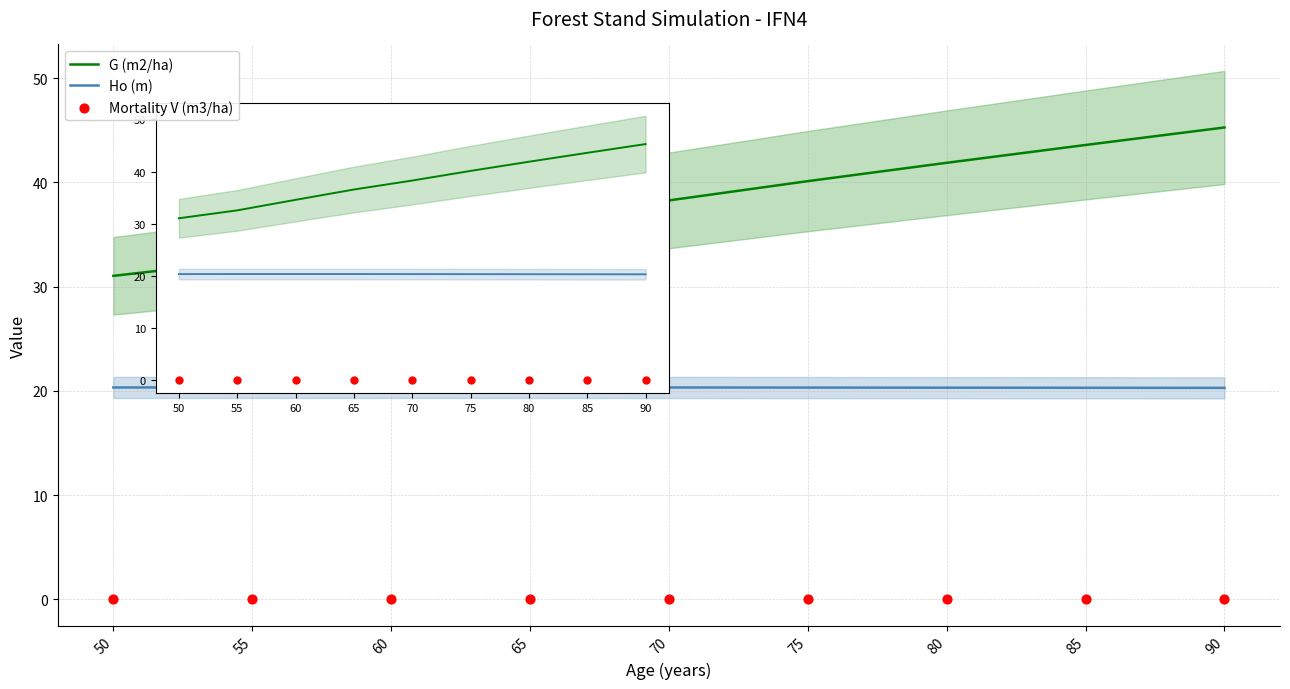

Which series reaches the minimum Y coordinate?

Mortality V (m3/ha)